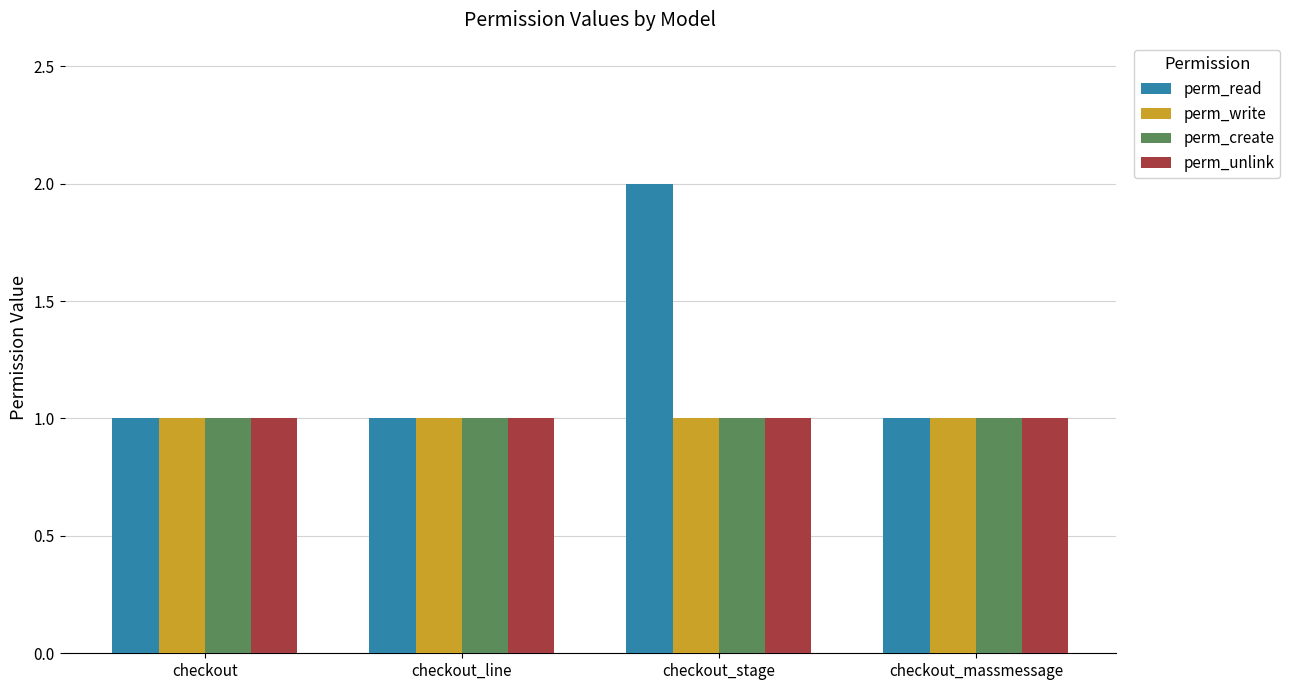

What is the sum of all perm_unlink values?

4